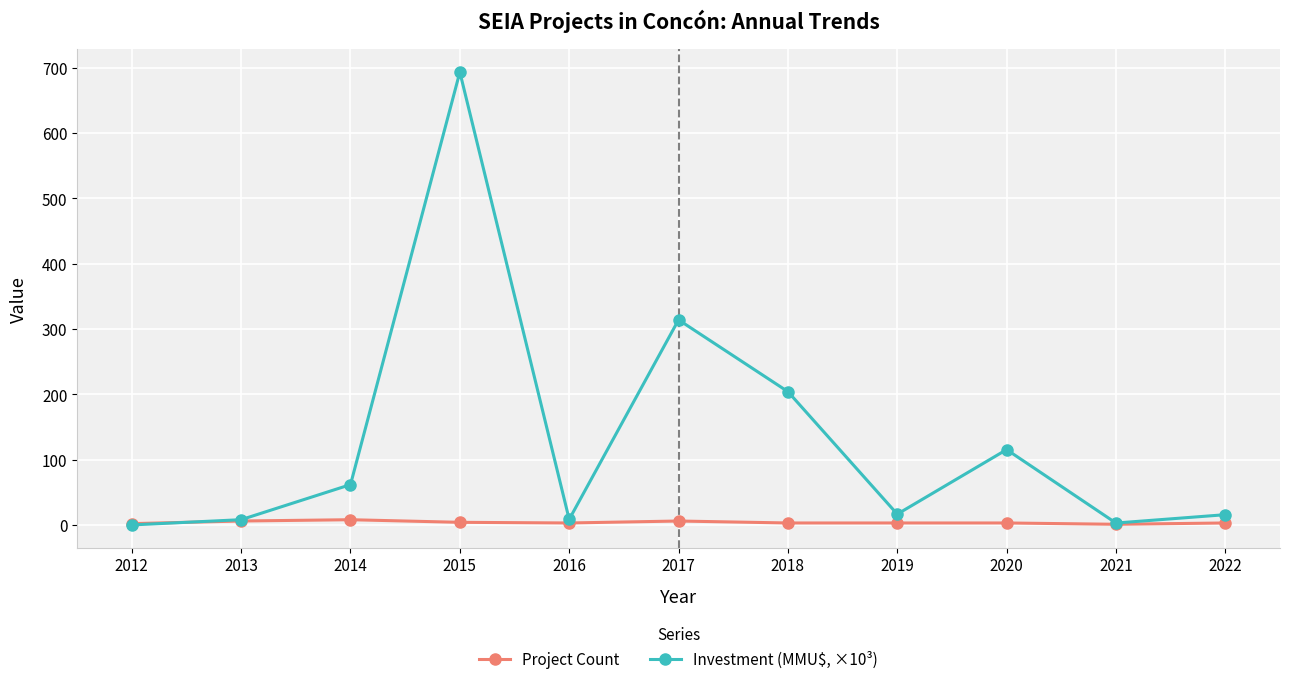

Rank the series by their average value, from highest to lowest.

Investment (MMU$, ×10³), Project Count